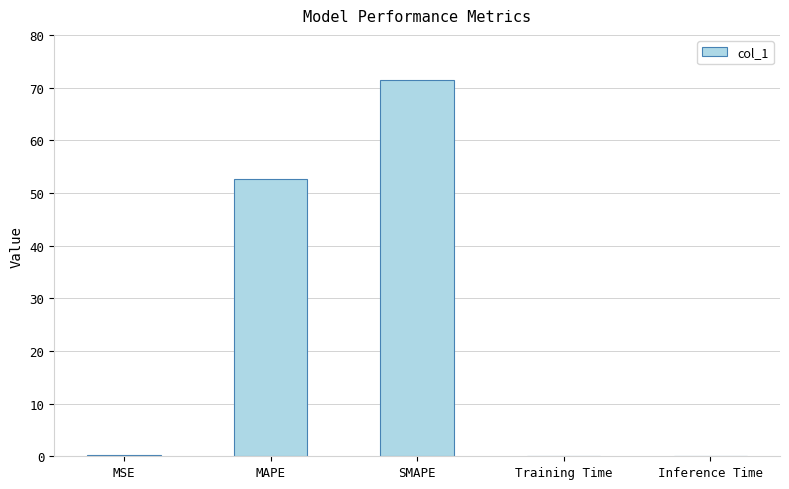

Which has a higher value, SMAPE or MSE?

SMAPE